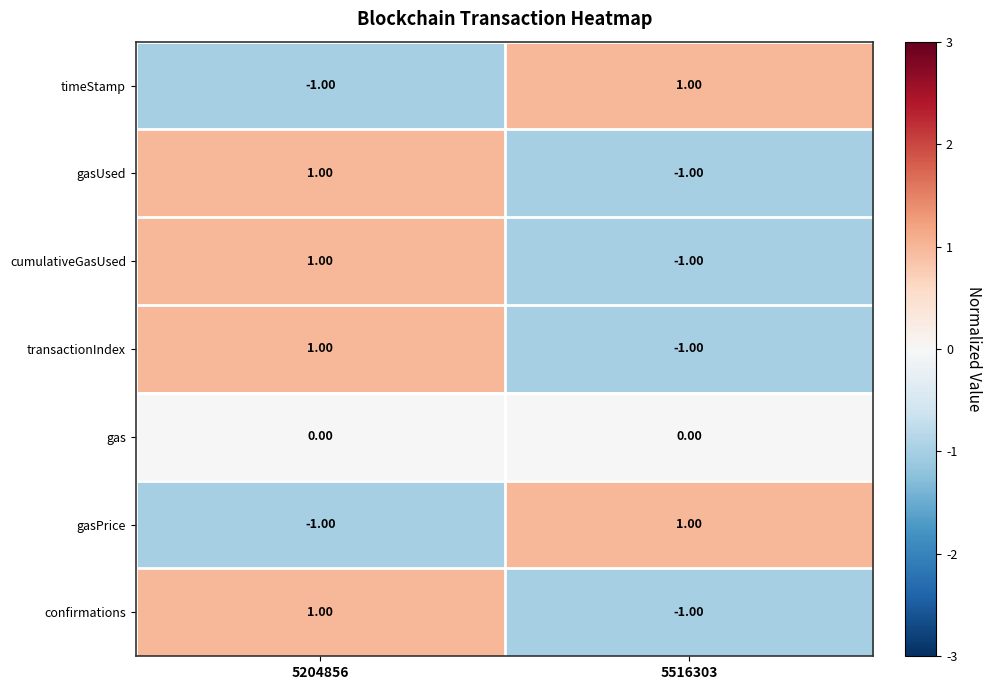

Is the value of gasPrice at 5516303 greater than the value of timeStamp at 5204856?

Yes